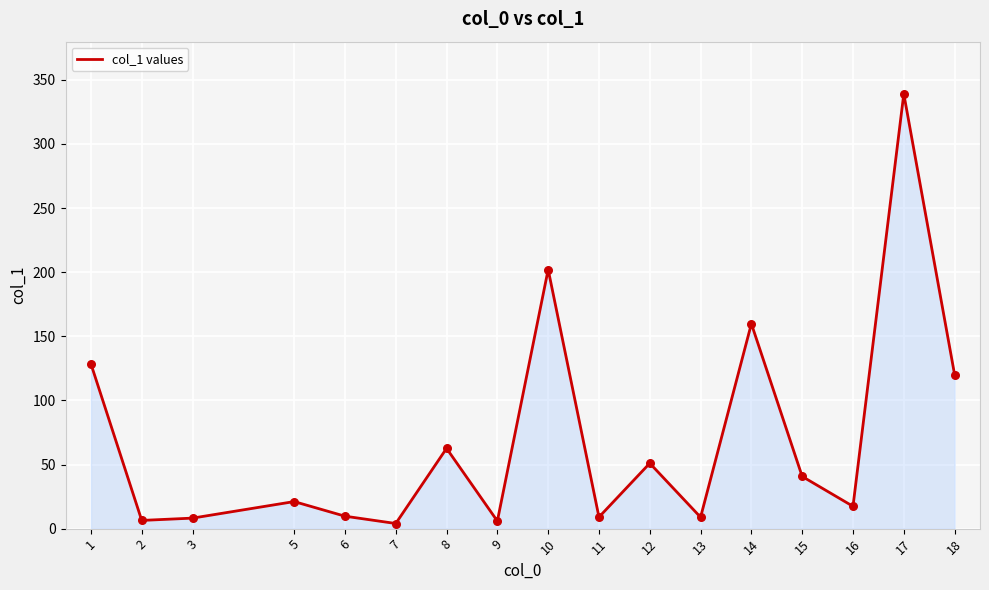

Approximately how many times larger is the value at 9 compared to 15?

0.1